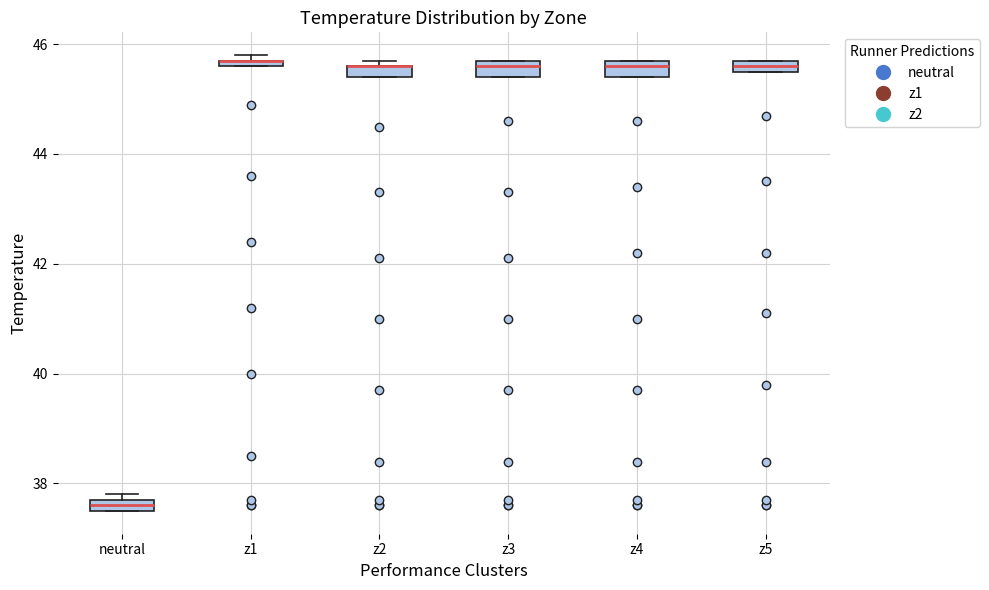

Where does the median line of the box for z4 sit on the y-axis? The values are not printed on the chart, so give them approximately, as read against the axis.

45.6